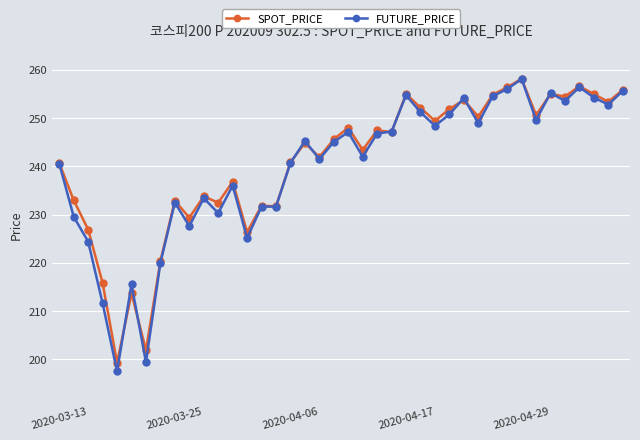

Which series has the widest spread of values?

FUTURE_PRICE